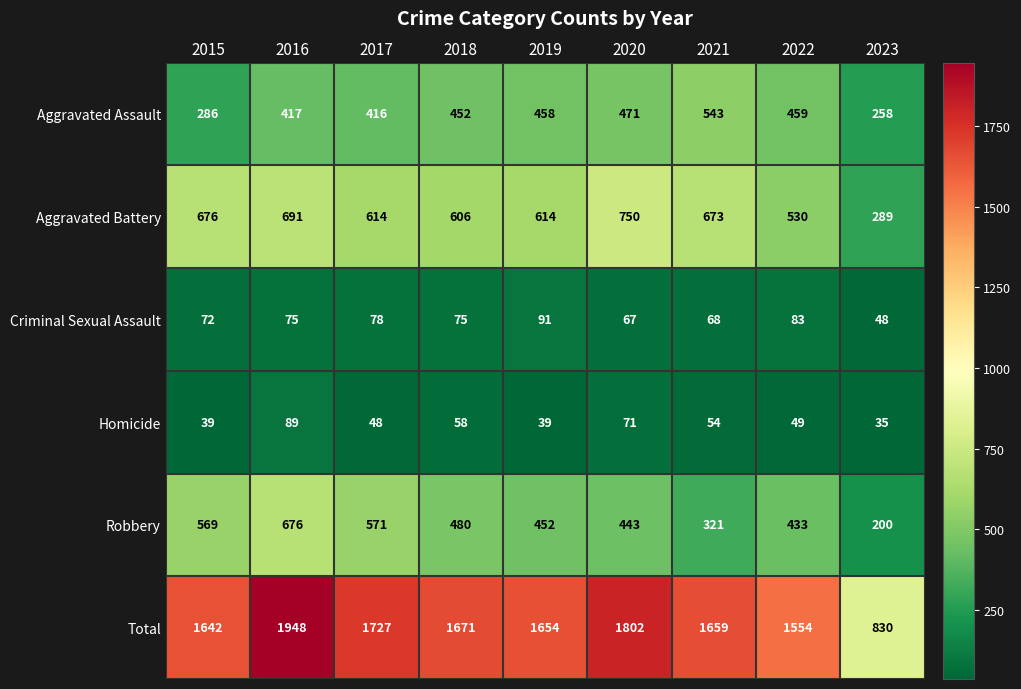

How many data points in Aggravated Assault are less than 452?

4